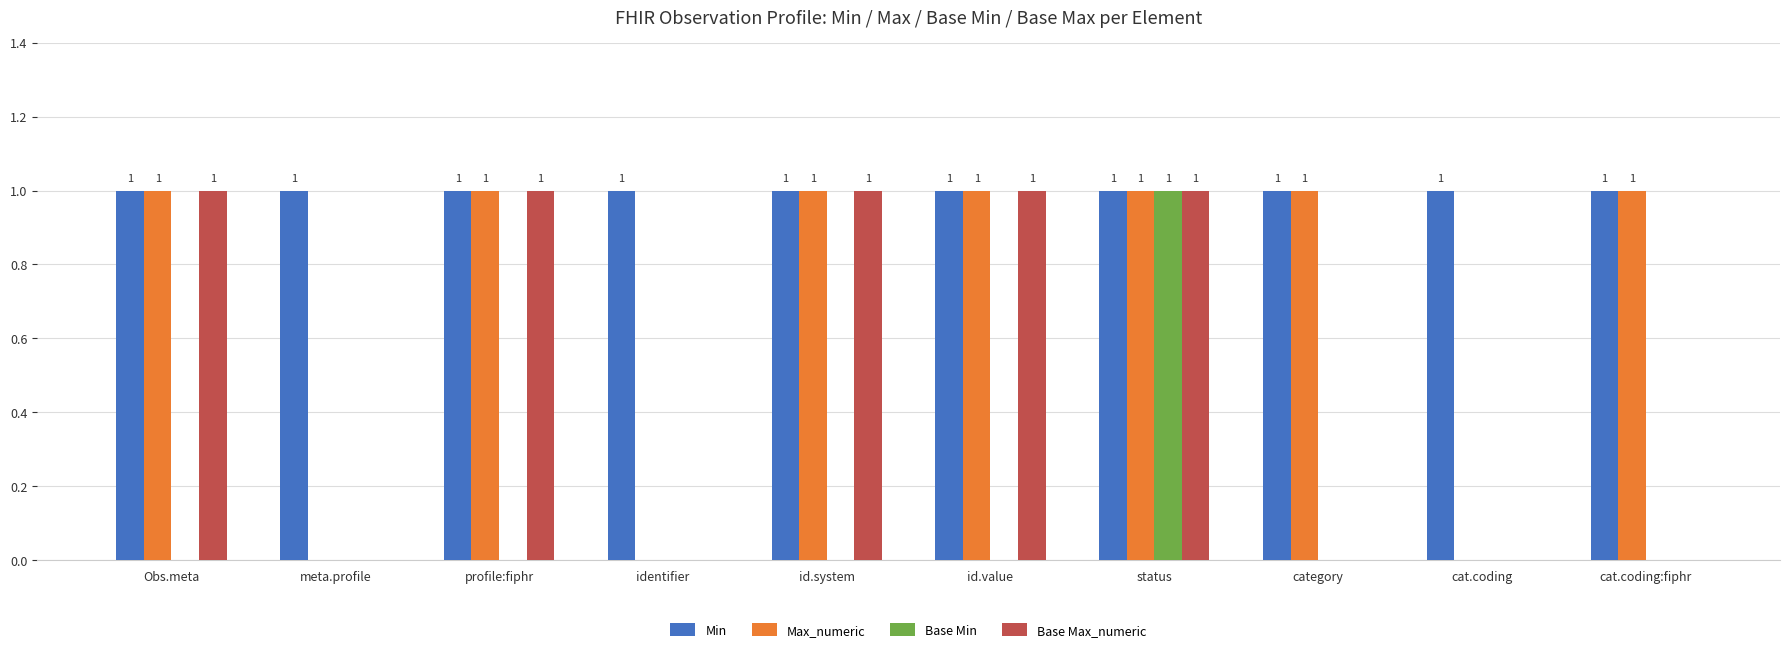

Which series has the largest total across all categories?

Min